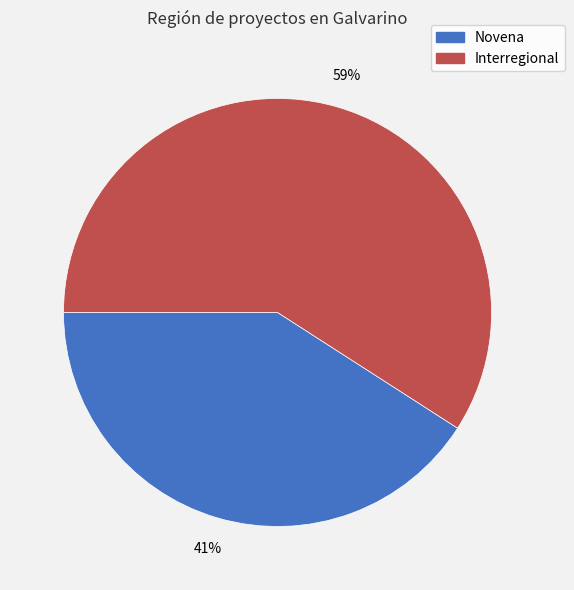

How many segments does this pie chart have?

2